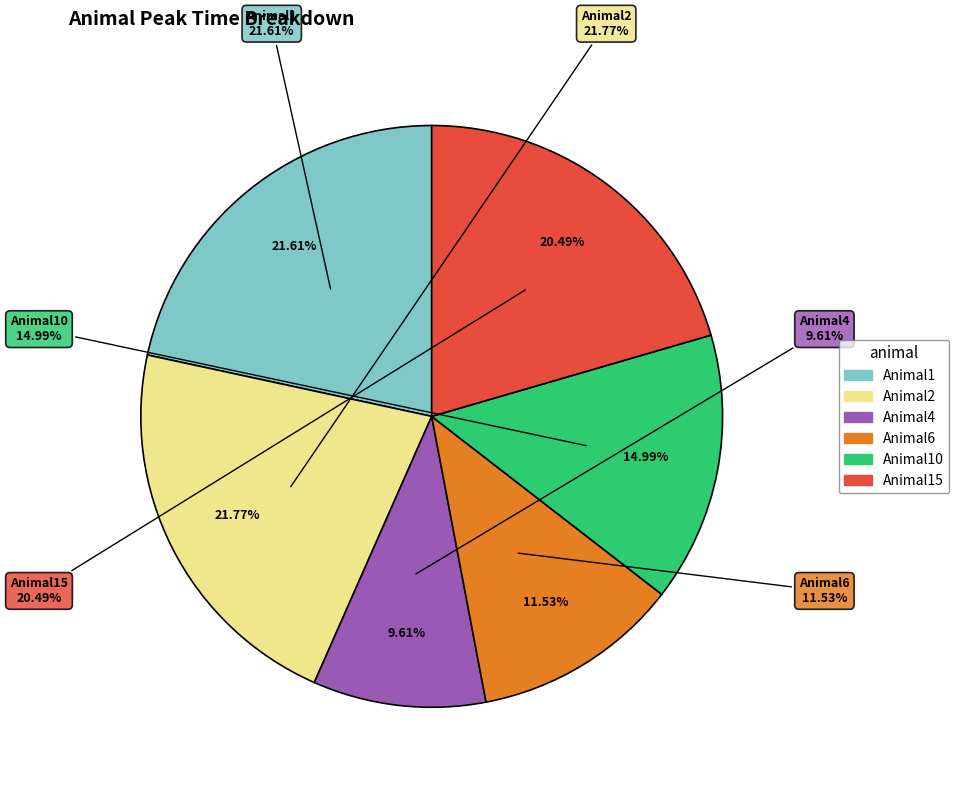

To the nearest percent, what portion does Animal4 represent?

10%